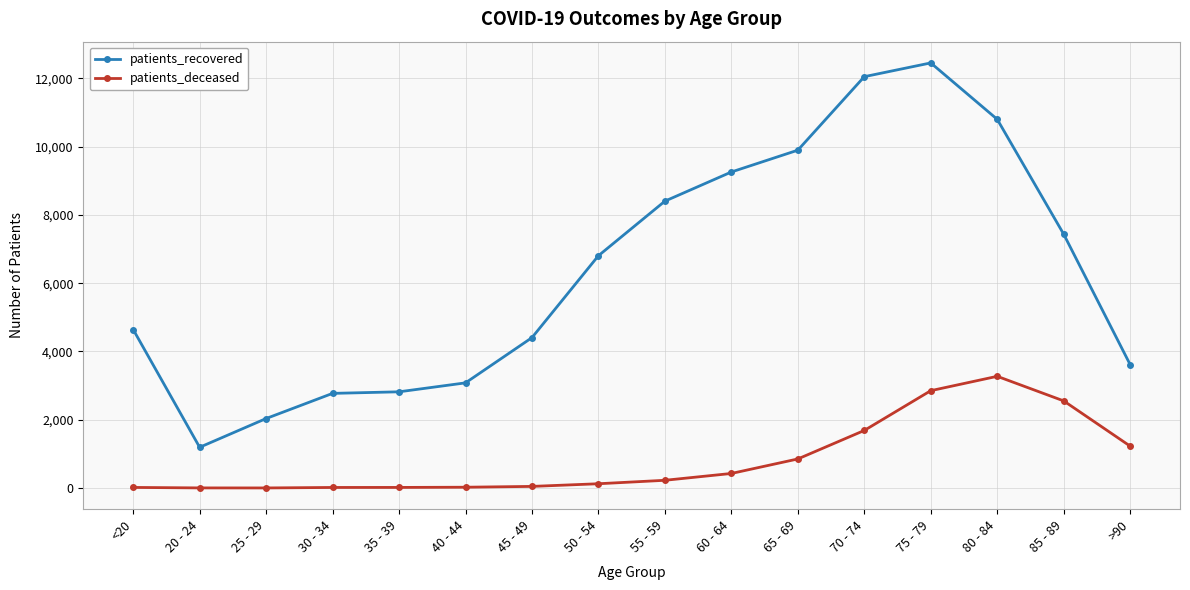

How many distinct data groups are displayed?

2